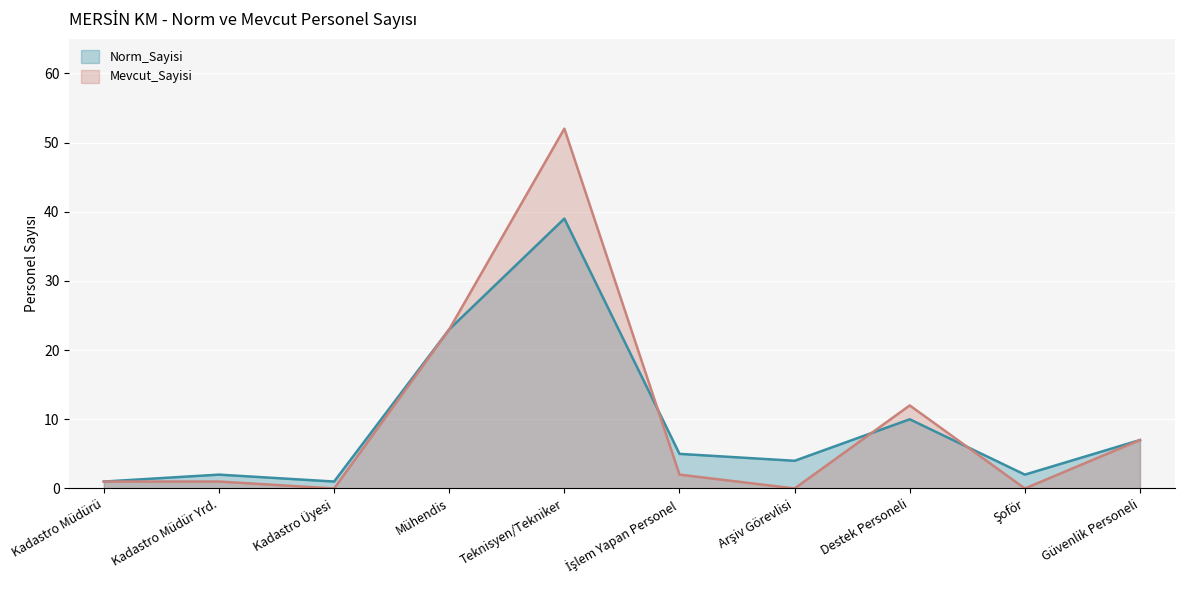

Does the chart display data point markers on the line(s)?

No